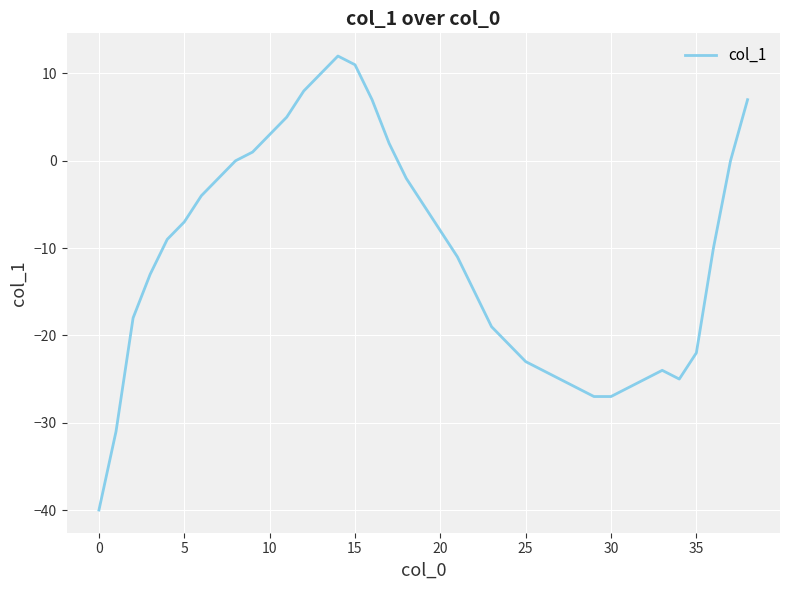

What is the greatest value displayed?

12